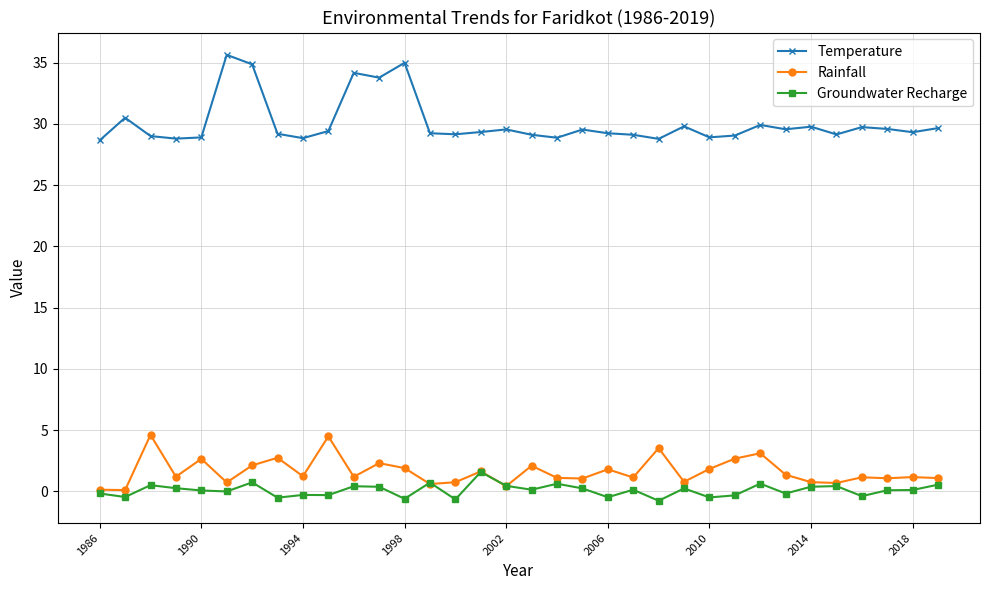

What is the maximum value shown in the chart?

35.6